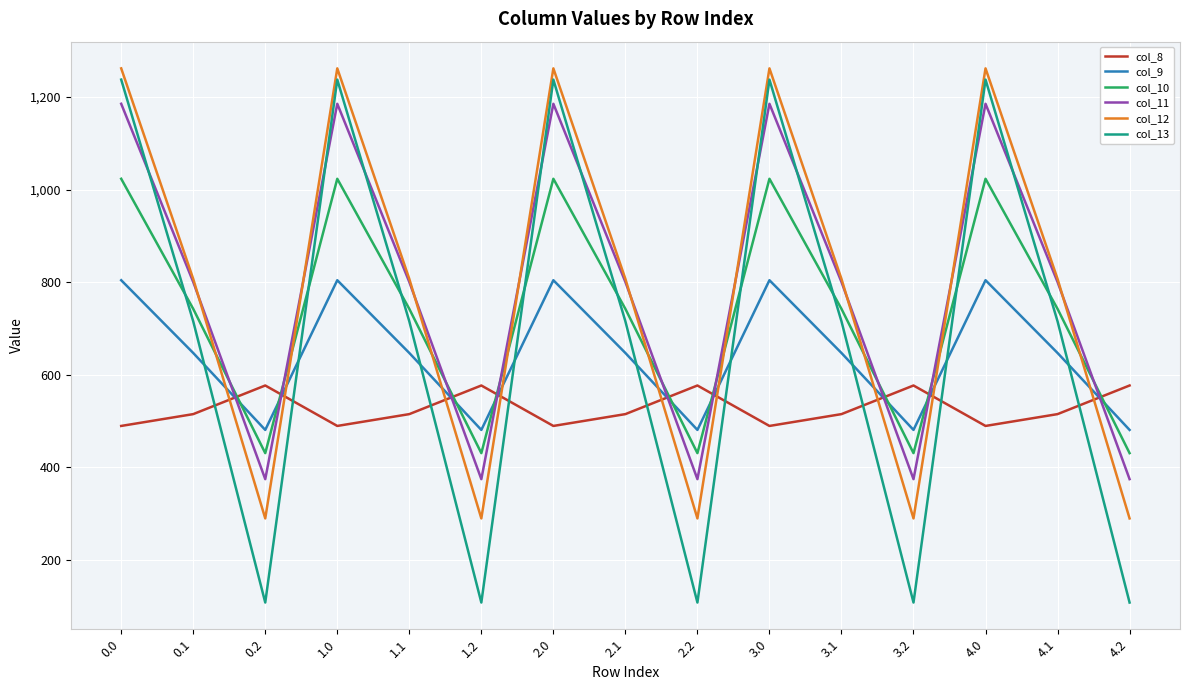

Is the value of col_13 at 0.2 greater than the value of col_8 at 0.2?

No